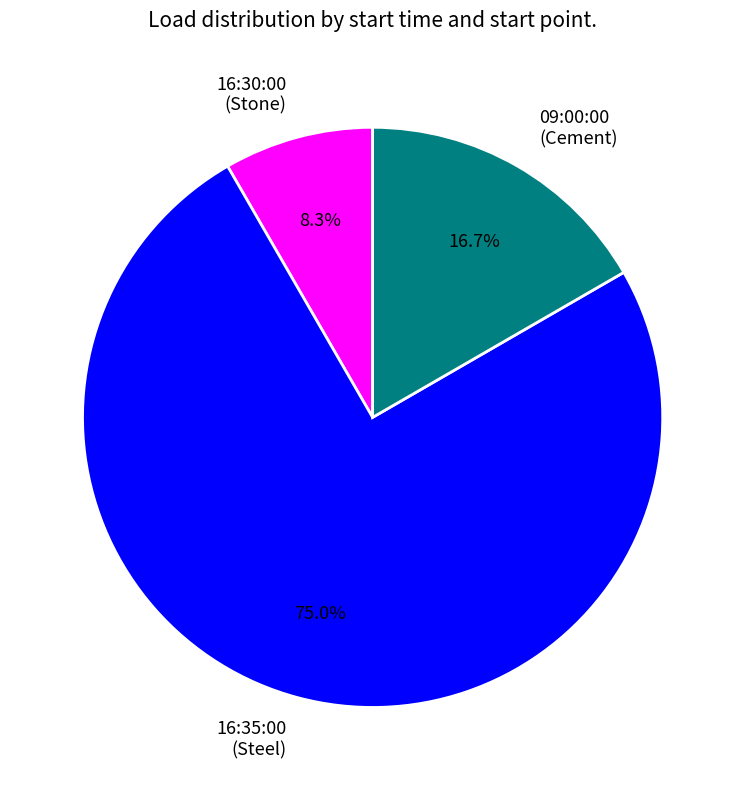

How many segments does this pie chart have?

3